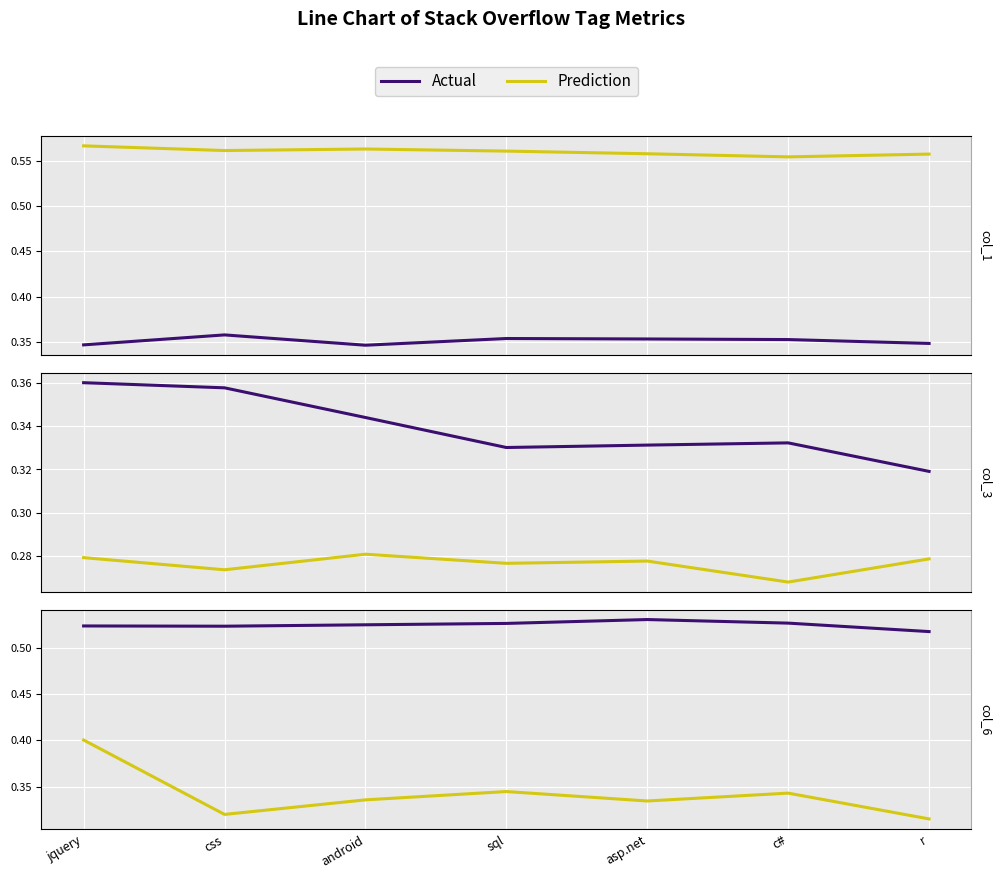

What are all the series names shown in the legend?

Actual, Prediction